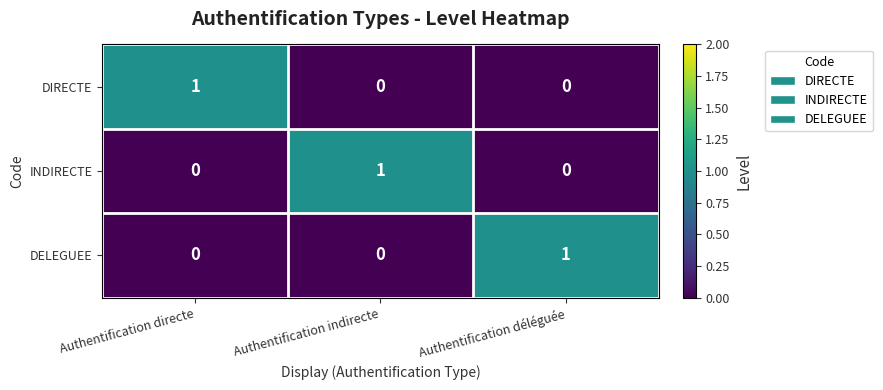

Is it true that DELEGUEE equals 2 at Authentification déléguée?

False